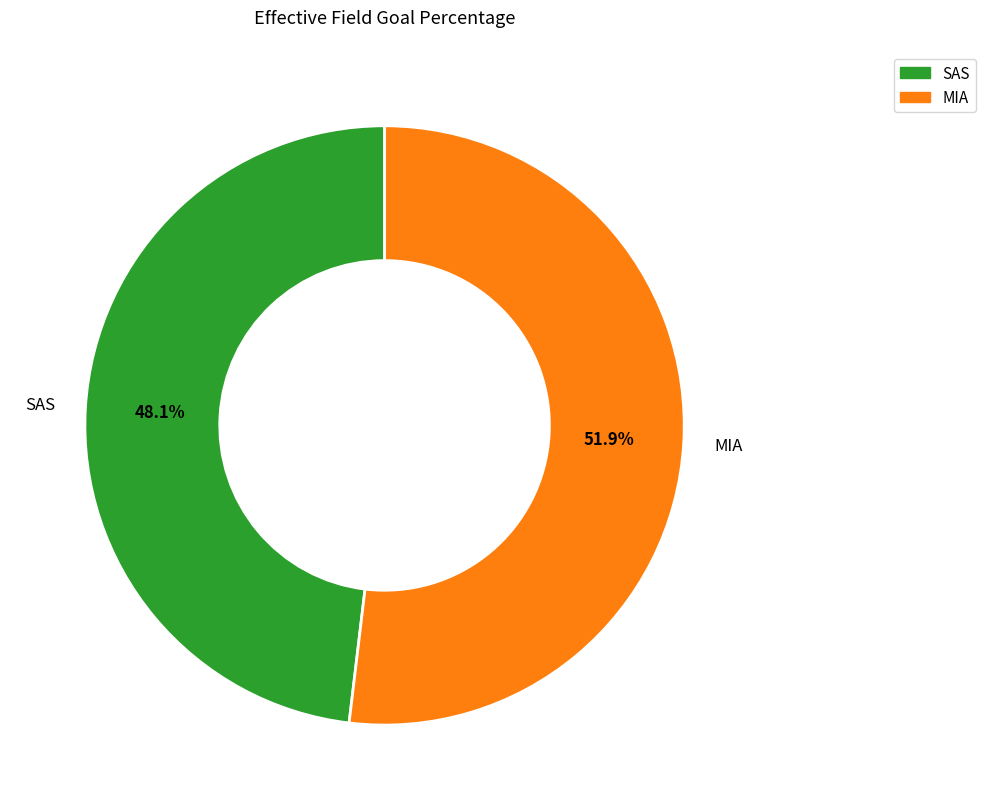

To the nearest percent, what is the difference between the largest and smallest slice percentages?

4%